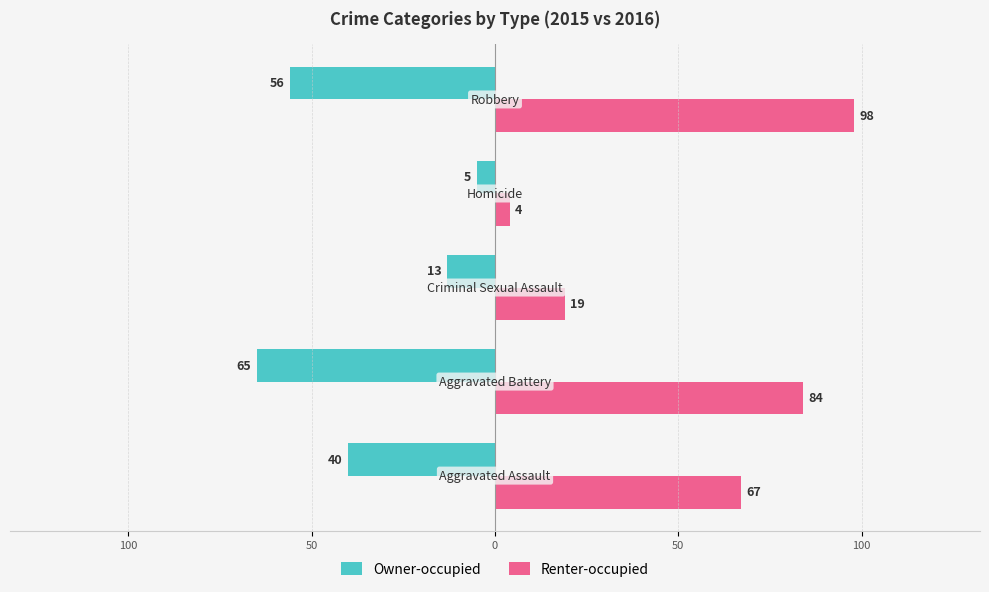

What is the minimum value for Owner-occupied?

-65